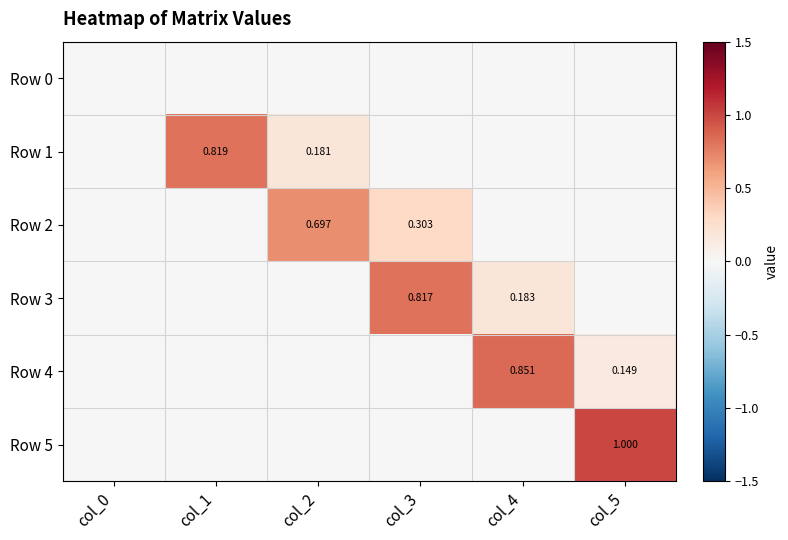

What is the maximum value shown in the chart?

1.0